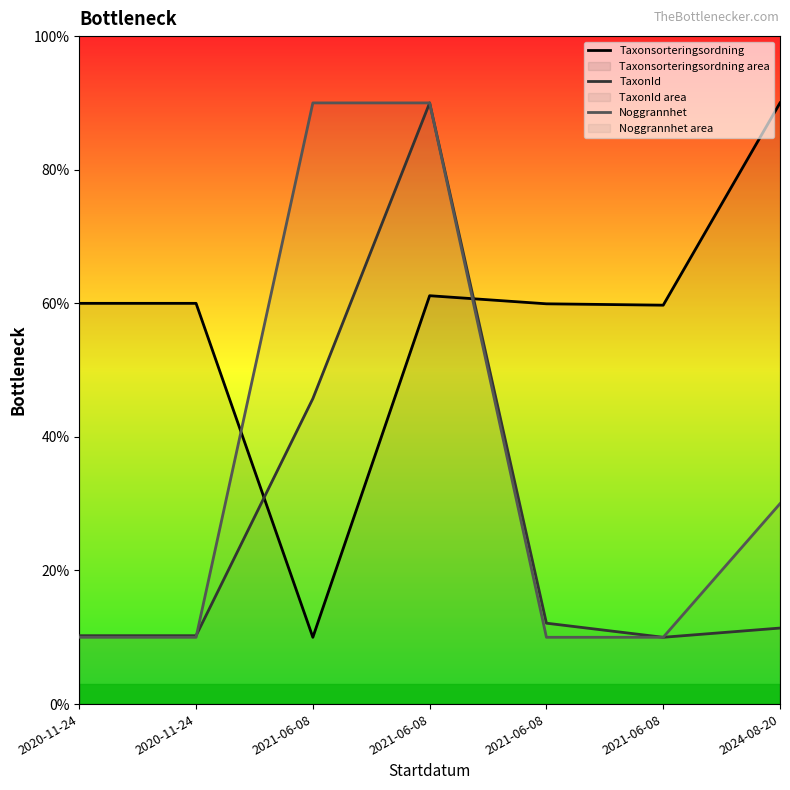

What is the spread (max minus min) of values at 2024-08-20?

78.6